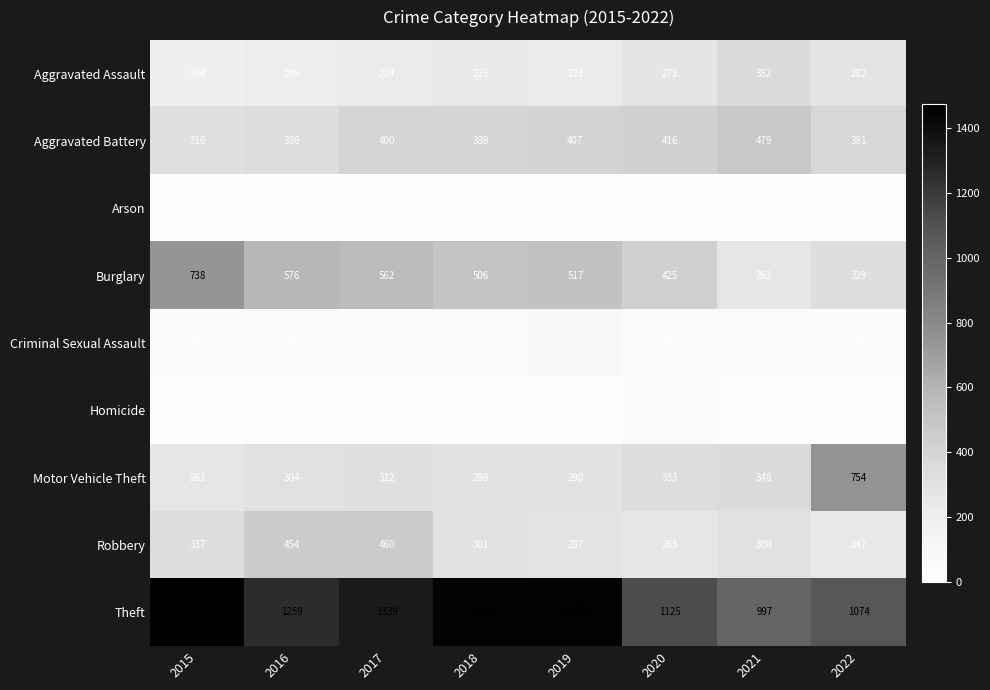

What is the difference between the highest and lowest values at 2018?

1454